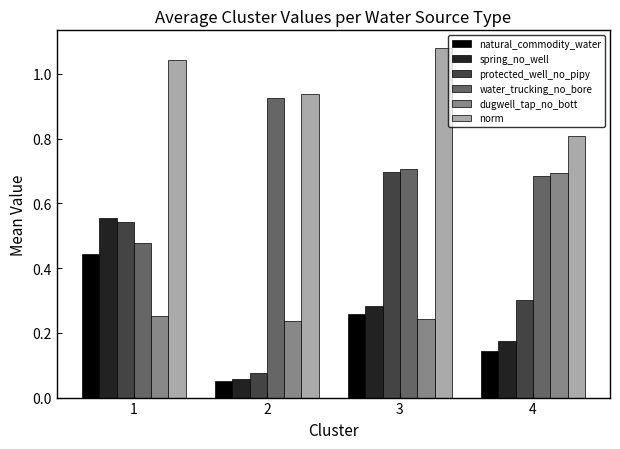

Is the value of spring_no_well at 1 greater than the value of norm at 2?

No